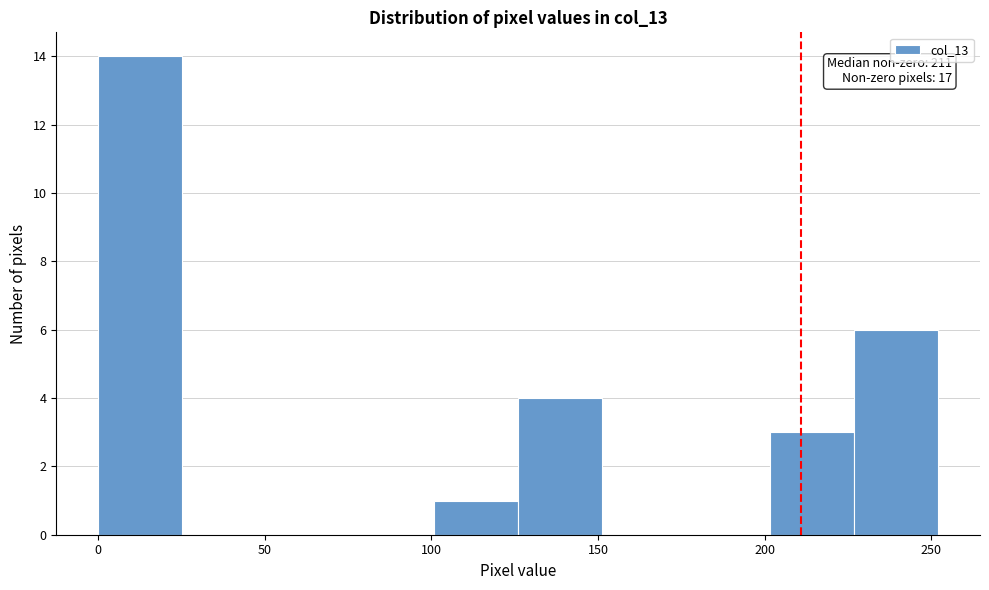

Which range on the x-axis has the tallest bar?

0 to 25